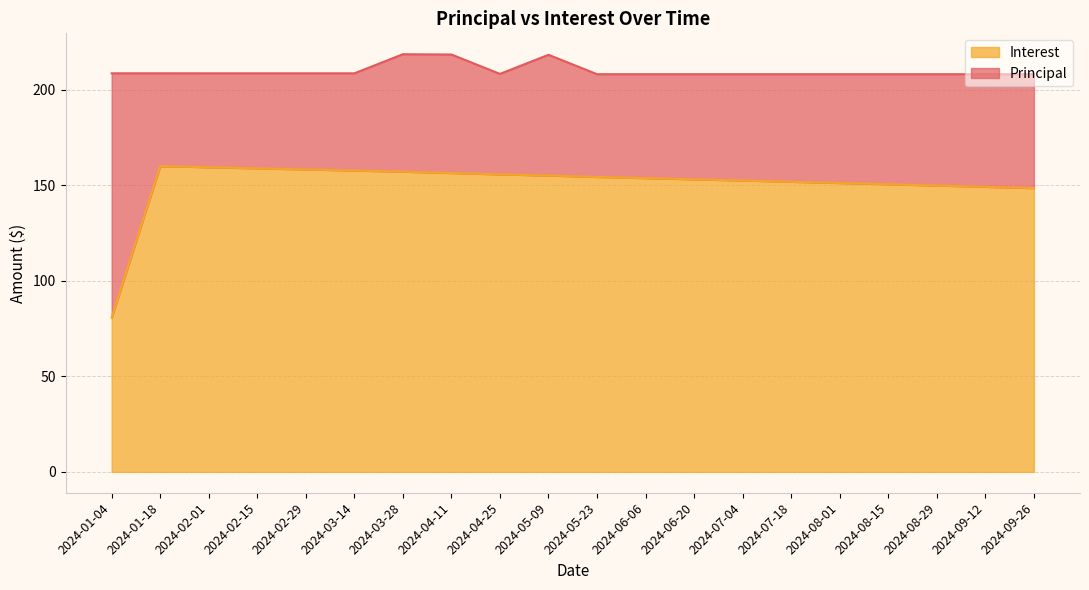

True or false: the data shows 151.8 at 2024-07-18.

True